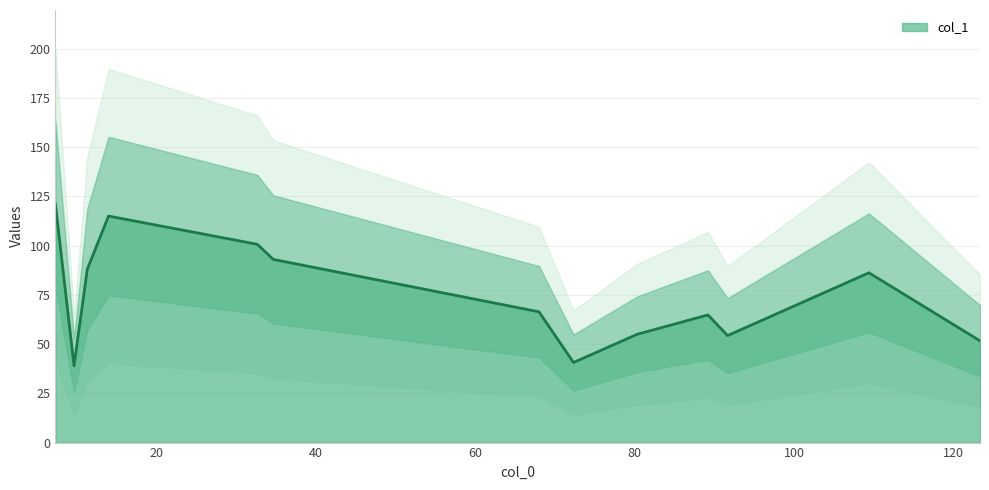

What is the approximate value at 91.66666666666667?

54.3